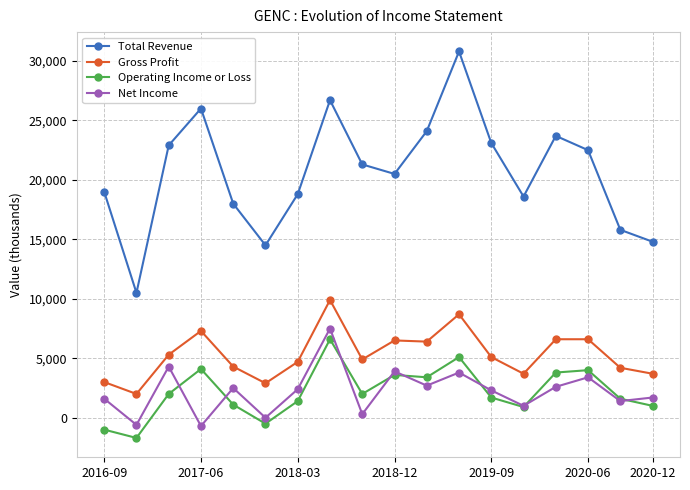

Which series has the widest spread of values?

Total Revenue